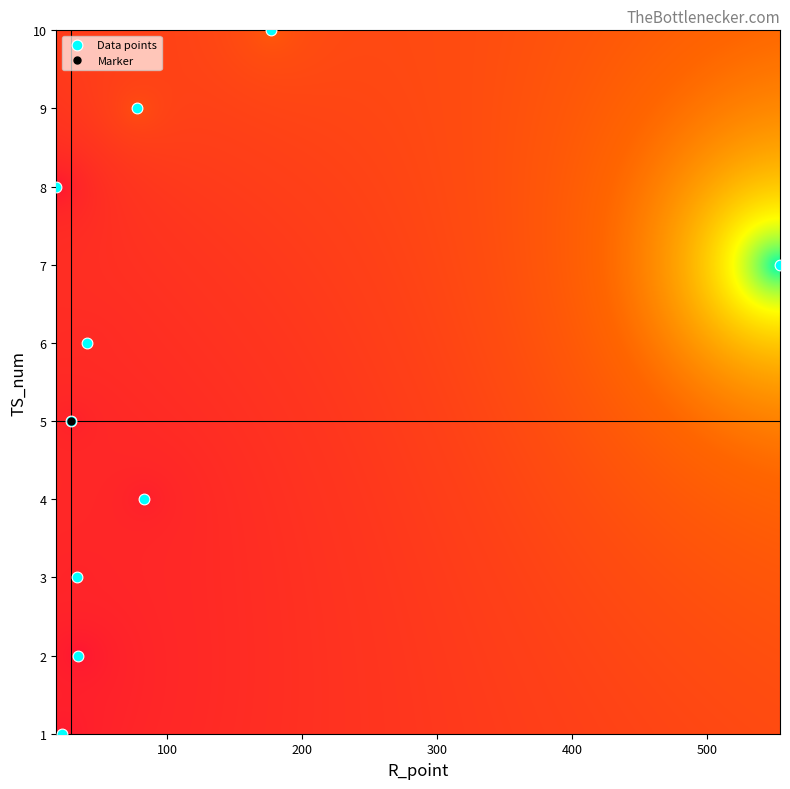

Count the number of points in this scatter plot.

10